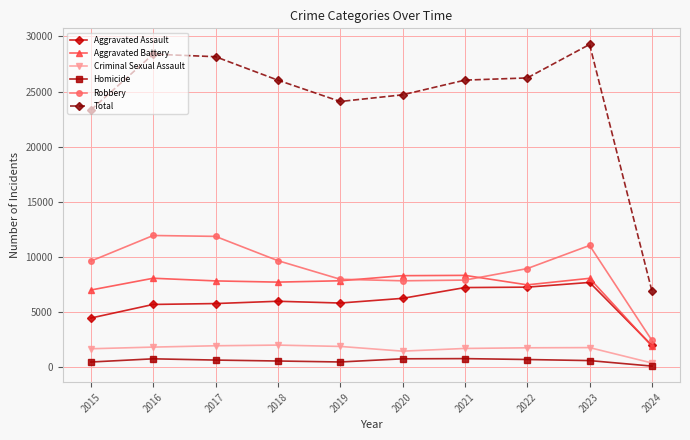

Which series has the largest range (max minus min)?

Total